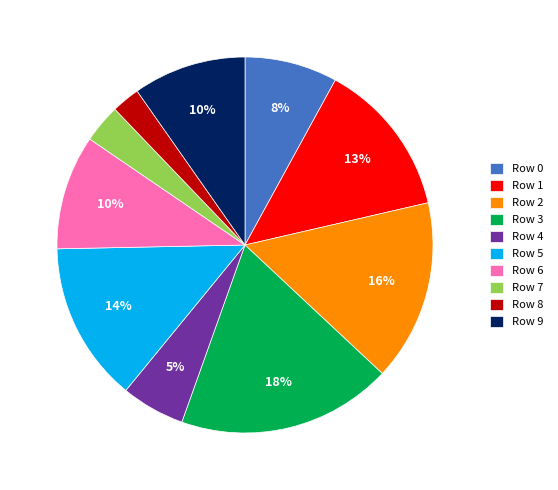

Between Row 9 and Row 2, which is larger?

Row 2